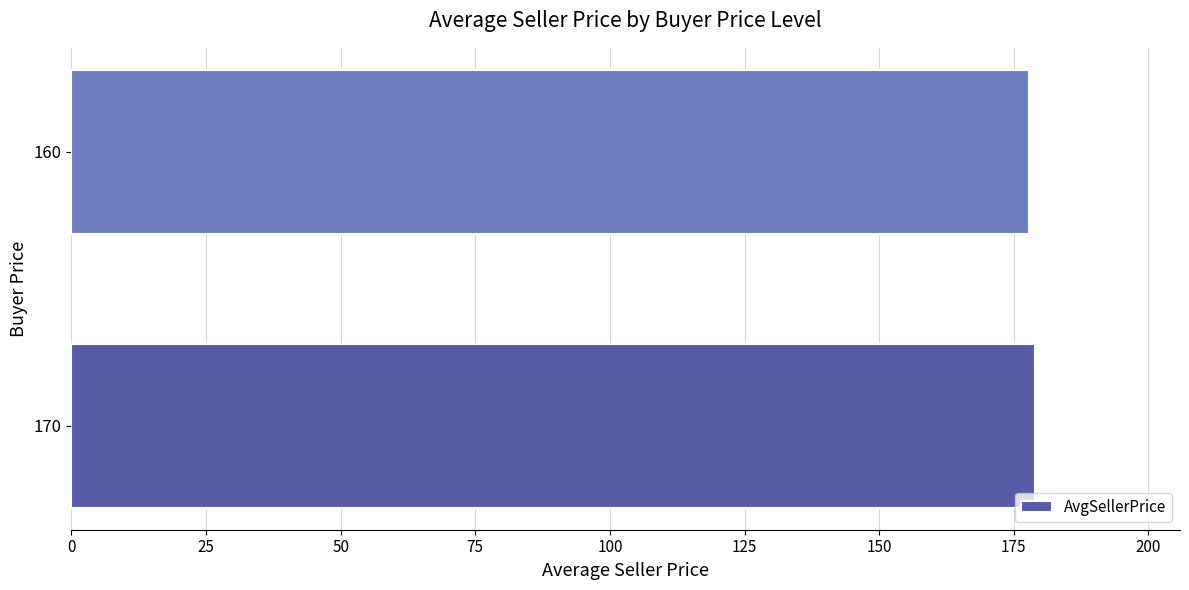

What is the average value?

178.4